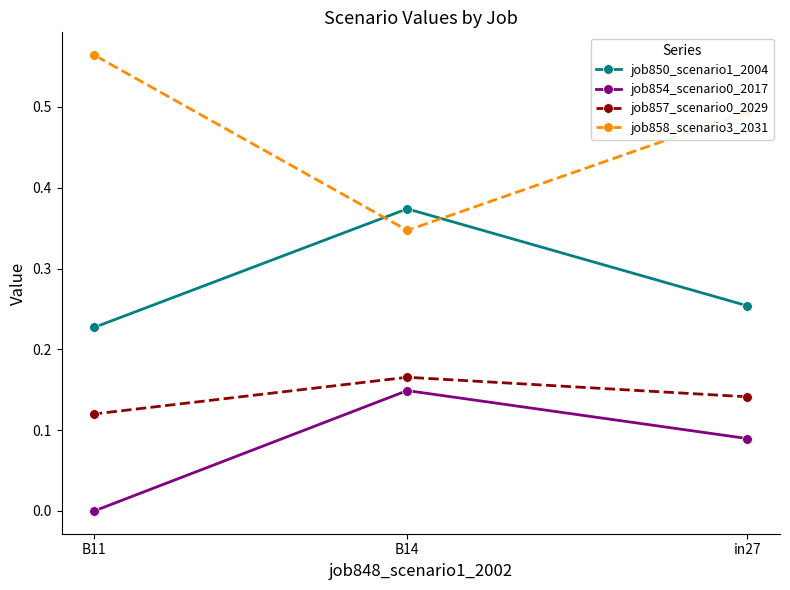

Which label corresponds to the smallest value in the chart?

B11